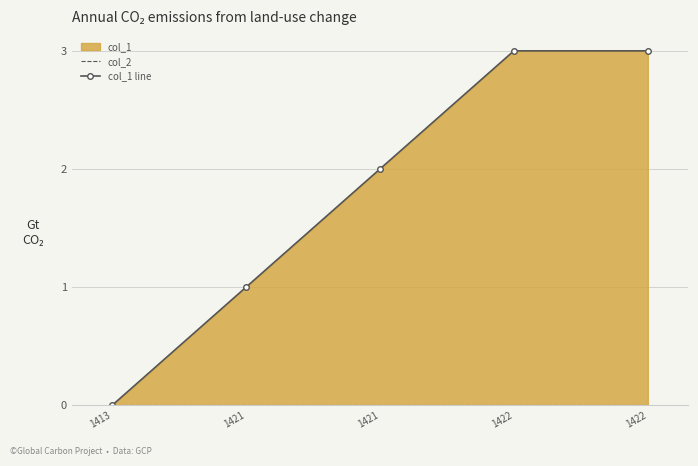

At how many categories does at least one series exceed 2?

2